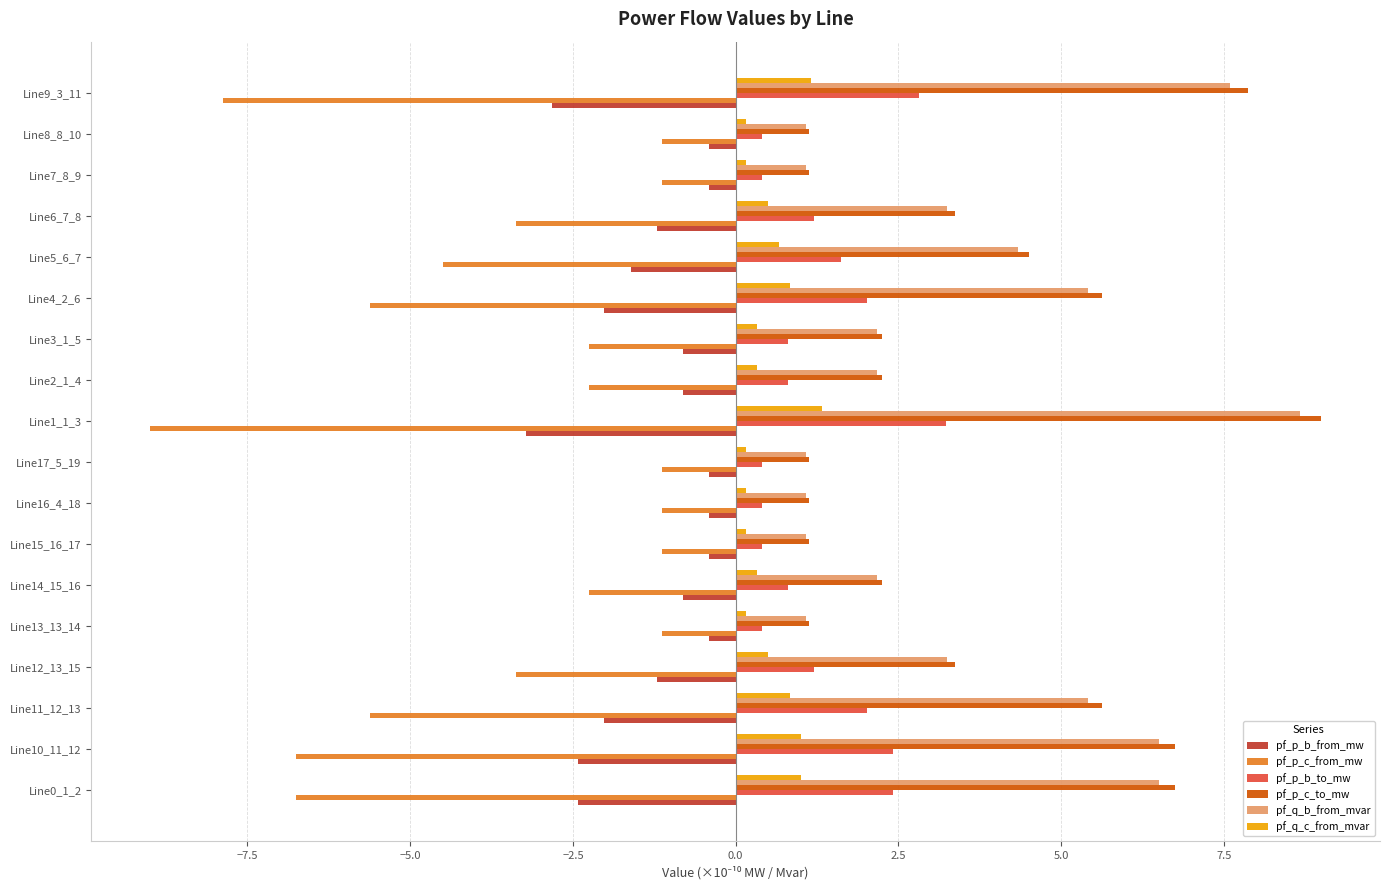

What is the average value of the pf_p_c_to_mw series?

3.7